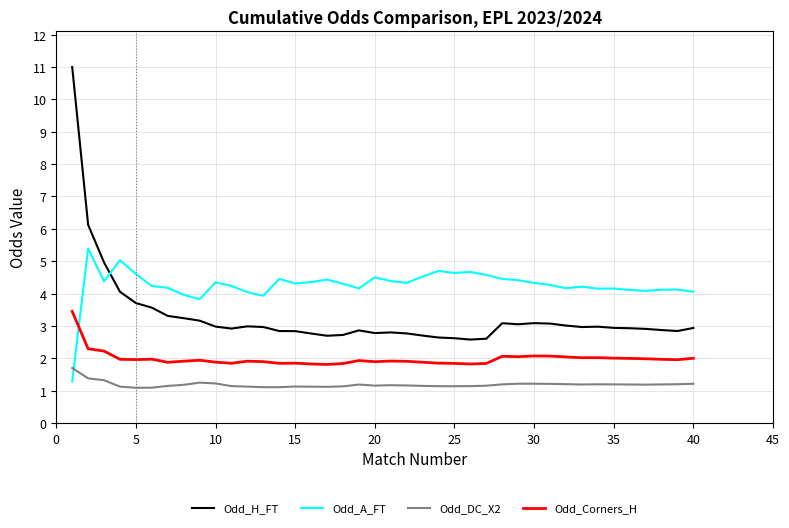

Does the chart display data point markers on the line(s)?

No